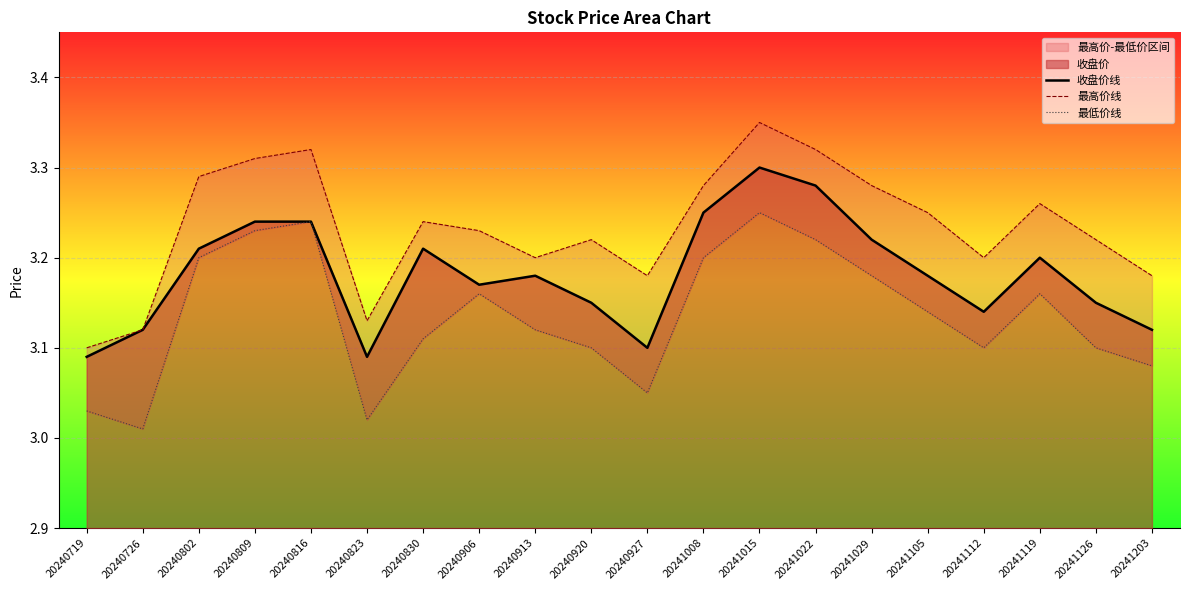

List the labels in order of 最高价线 value, largest first.

20241015, 20240816, 20241022, 20240809, 20240802, 20241008, 20241029, 20241119, 20241105, 20240830, 20240906, 20240920, 20241126, 20240913, 20241112, 20240927, 20241203, 20240823, 20240726, 20240719